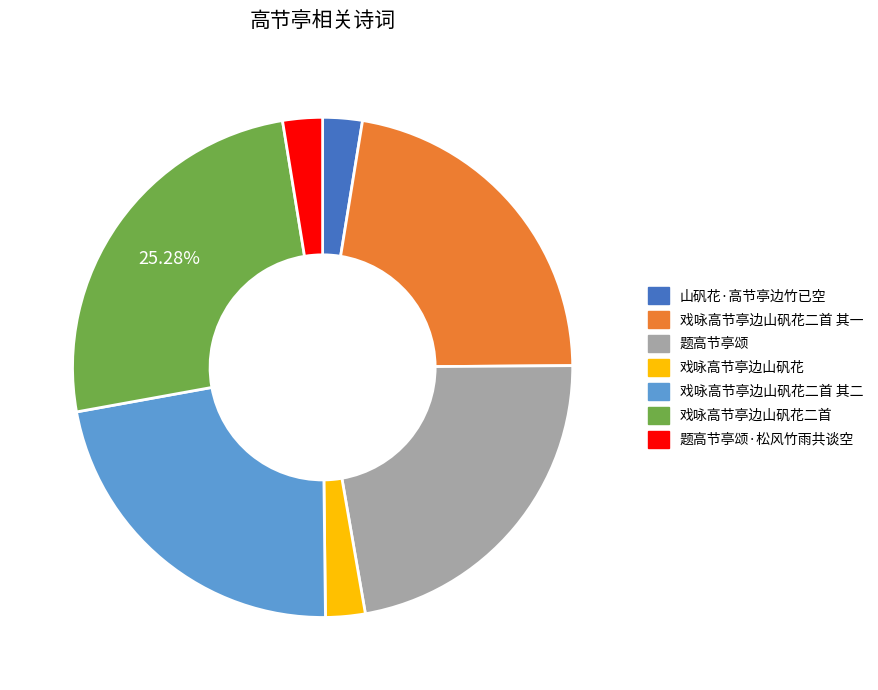

Is there any slice that represents more than half of the pie?

No